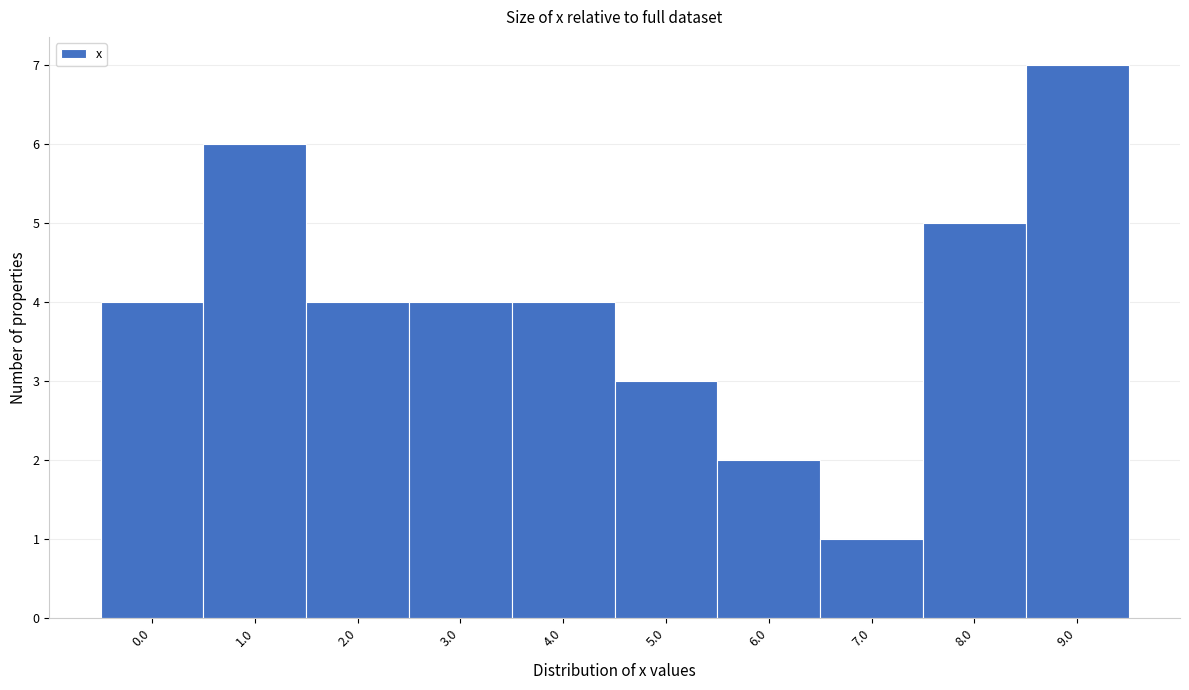

Reading left to right, what are all the values shown in this chart?

0.0=4	1.0=6	2.0=4	3.0=4	4.0=4	5.0=3	6.0=2	7.0=1	8.0=5	9.0=7